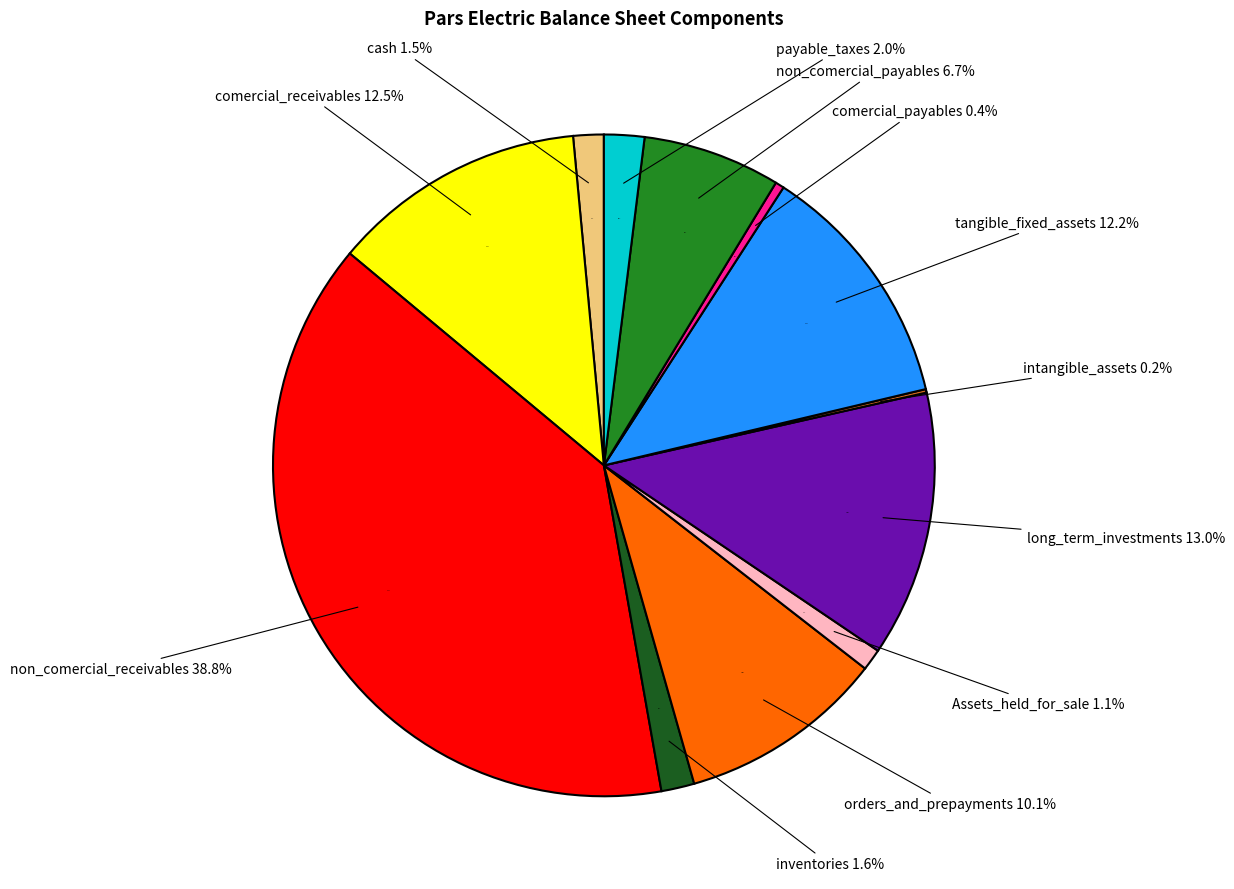

Between intangible_assets and orders_and_prepayments, which is larger?

orders_and_prepayments